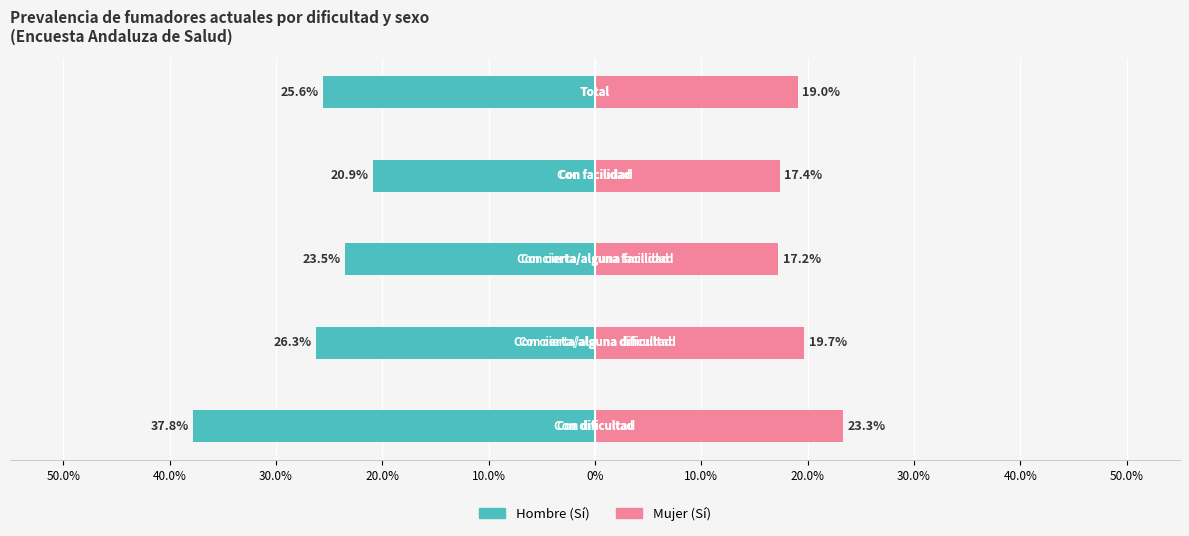

What position from the left is 10.0%?

5